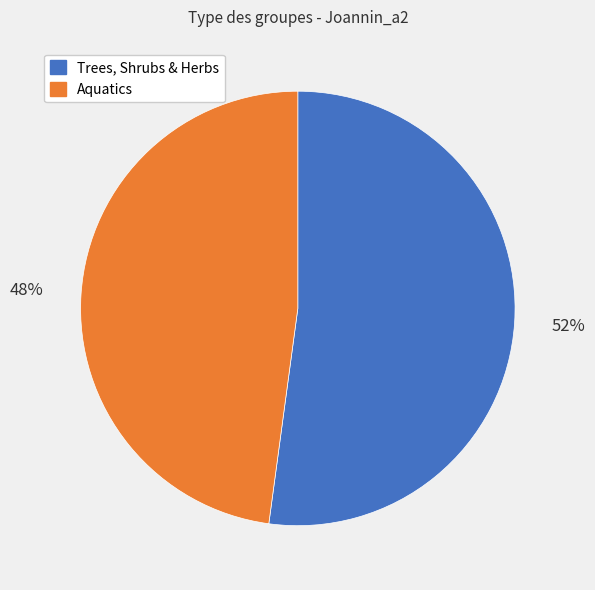

To the nearest percent, what is the average slice percentage?

50%